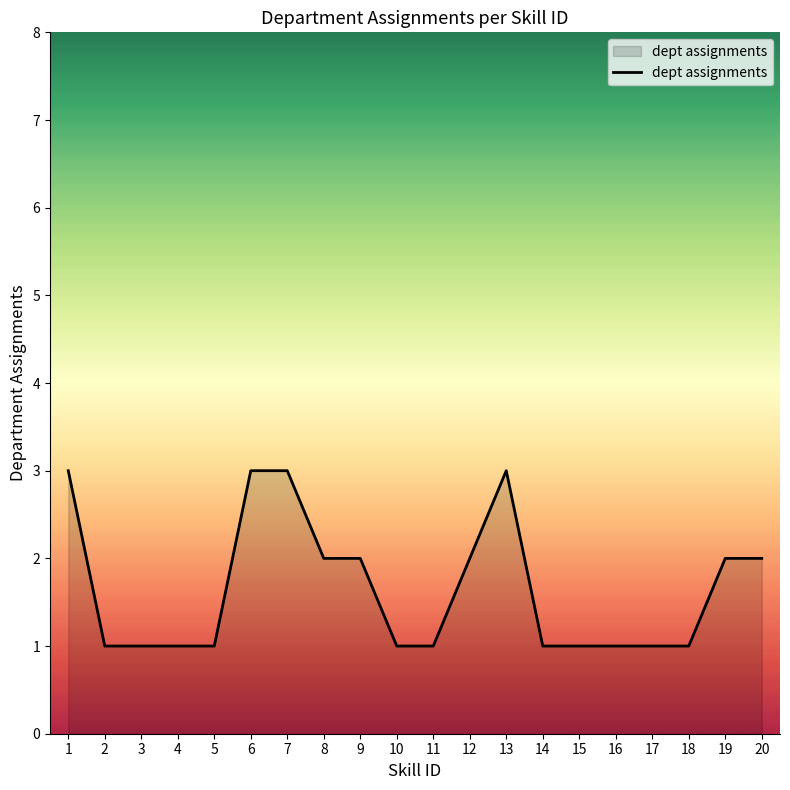

Approximately how many times larger is the value at 18 compared to 5?

1.0